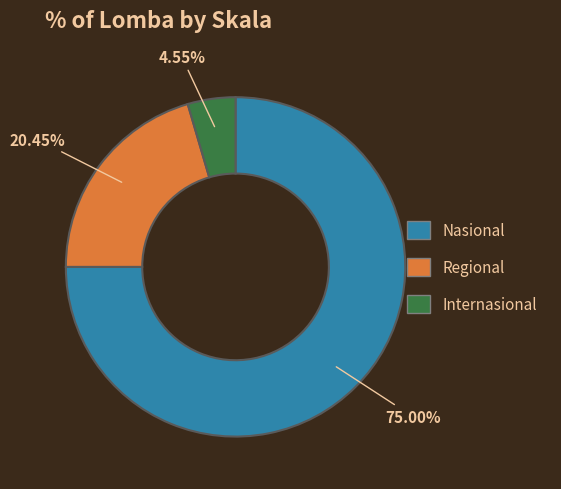

How many segments does this pie chart have?

3